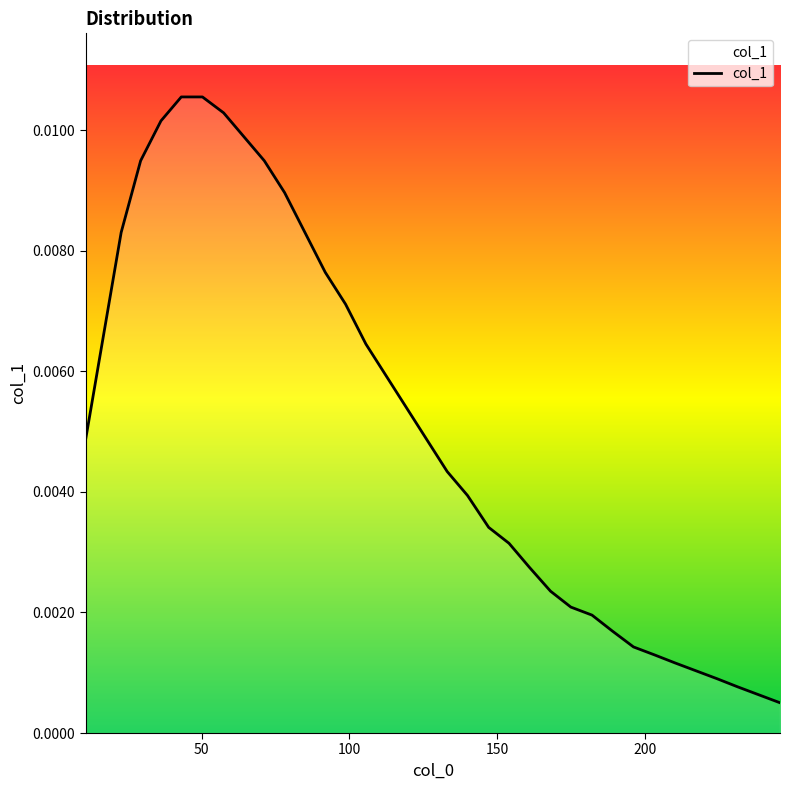

Rank the categories by value from highest to lowest.

43.136, 50.295, 57.454, 36.264, 64.326, 29.392, 71.198, 78.07, 22.806, 84.943, 91.815, 98.687, 16.792, 105.56, 112.432, 119.304, 10.779, 126.177, 133.049, 139.921, 147.08, 153.952, 160.824, 167.983, 174.855, 182.014, 188.886, 196.045, 203.204, 210.076, 217.234, 224.393, 231.265, 238.424, 245.583